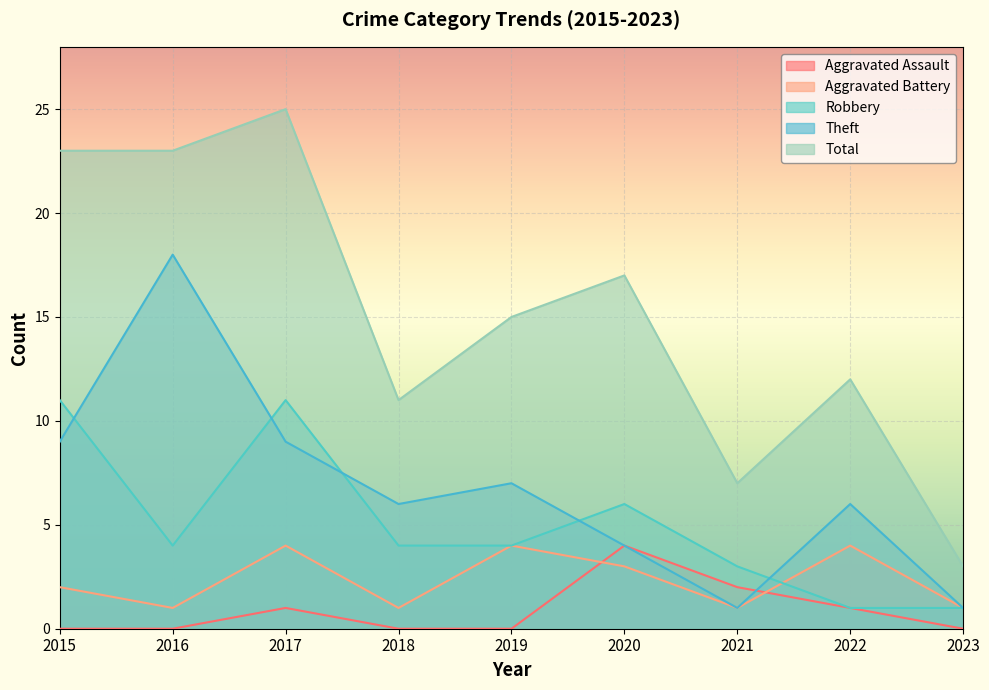

At how many categories does at least one series exceed 15?

4